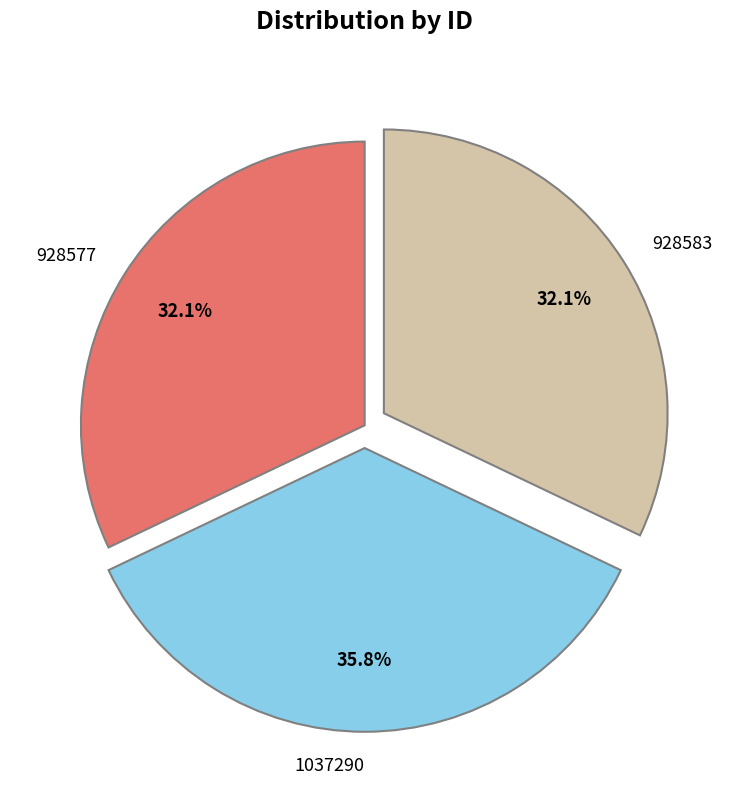

To the nearest percent, what is the difference between the largest and smallest slice percentages?

4%